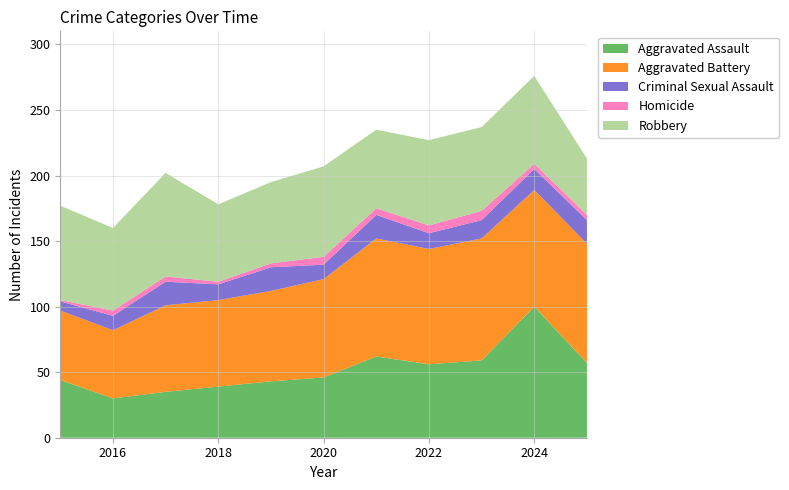

Reading right to left, extract all data points from this chart.

Aggravated Assault: 2025=57	2024=100	2023=59	2022=56	2021=62	2020=46	2019=43	2018=39	2017=35	2016=30	2015=44
Aggravated Battery: 2025=91	2024=89	2023=93	2022=88	2021=90	2020=75	2019=69	2018=66	2017=66	2016=52	2015=53
Criminal Sexual Assault: 2025=18	2024=16	2023=14	2022=12	2021=18	2020=11	2019=18	2018=12	2017=18	2016=11	2015=7
Homicide: 2025=4	2024=4	2023=7	2022=6	2021=5	2020=6	2019=3	2018=2	2017=4	2016=4	2015=1
Robbery: 2025=43	2024=67	2023=64	2022=65	2021=60	2020=69	2019=62	2018=59	2017=79	2016=63	2015=72